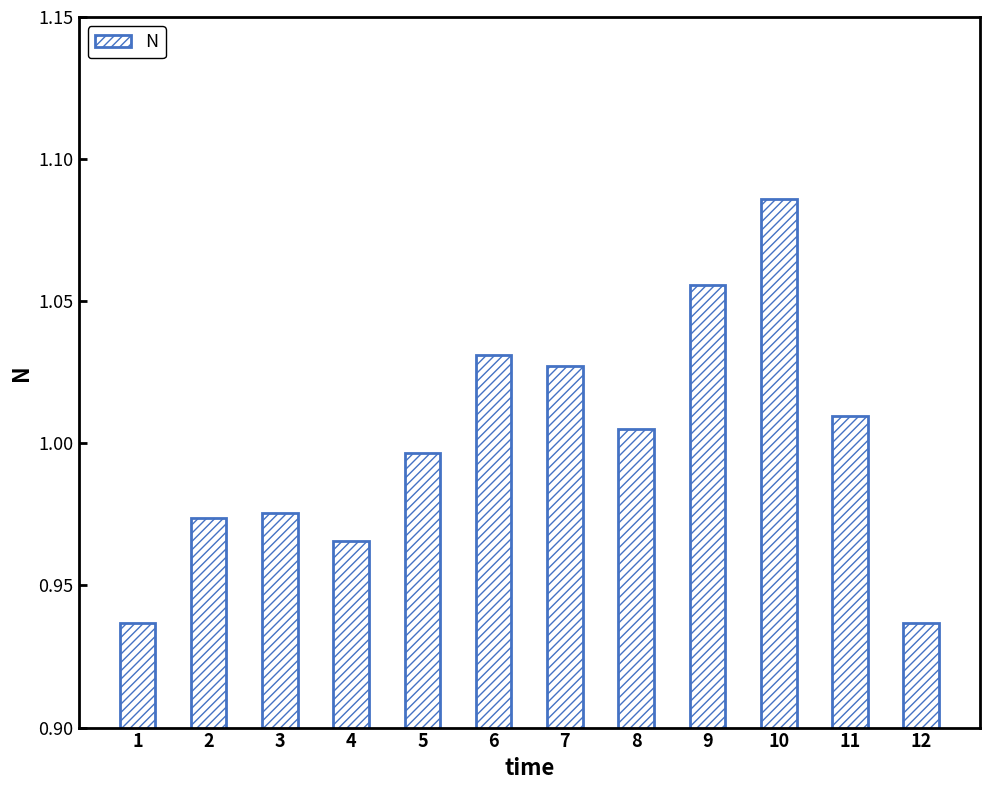

Between 5 and 12, which is larger?

5